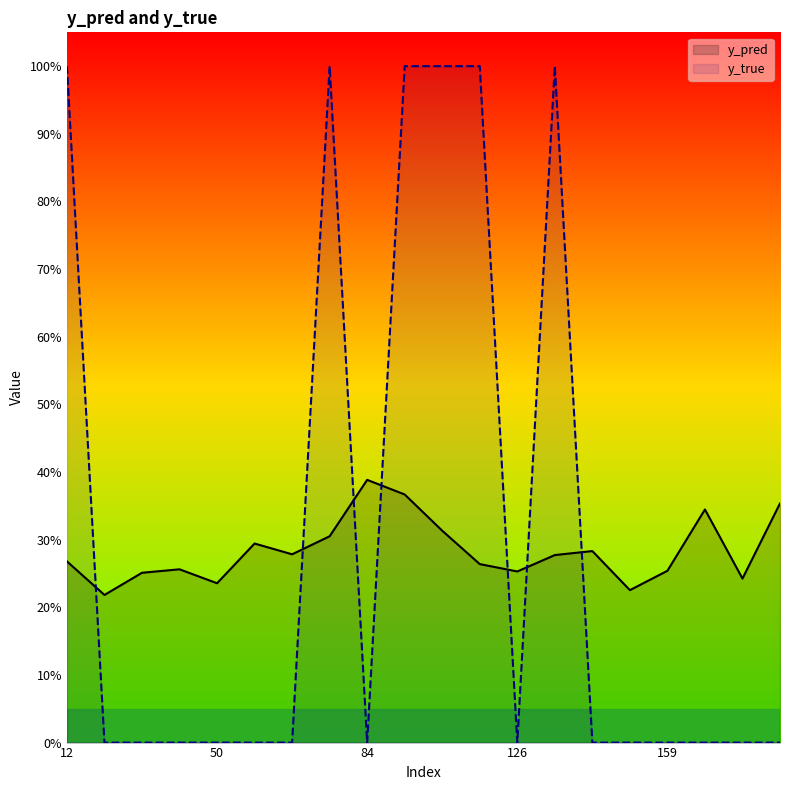

Which series has the widest spread of values?

y_true